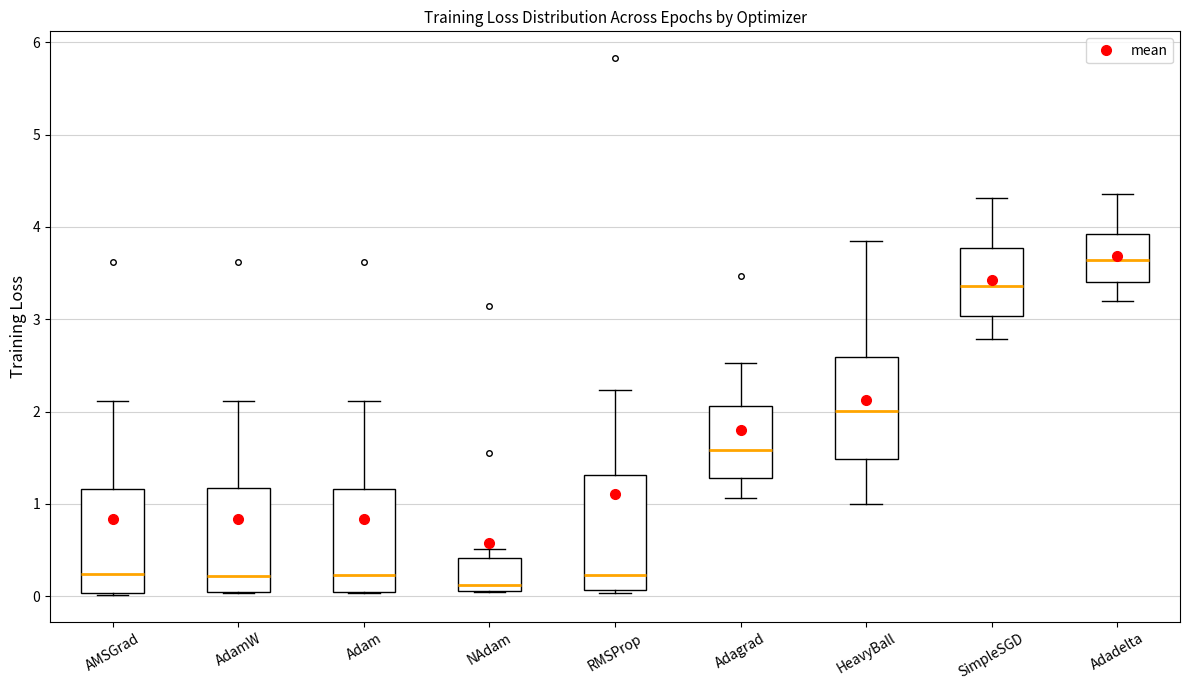

Reading left to right, transcribe this box plot: for each box, give where its median line is, the range the box spans, and where its two whiskers end, as read against the y-axis. The values are not printed on the chart, so give them approximately, as read against the axis.

AMSGrad: median 0.2, box 0.0 to 1.2, whiskers 0.0 to 2.1
AdamW: median 0.2, box 0.0 to 1.2, whiskers 0.0 to 2.1
Adam: median 0.2, box 0.0 to 1.2, whiskers 0.0 to 2.1
NAdam: median 0.1 (just above the box's lower edge), box 0.1 to 0.4, whiskers 0.0 to 0.5
RMSProp: median 0.2, box 0.1 to 1.3, whiskers 0.0 to 2.2
Adagrad: median 1.6, box 1.3 to 2.1, whiskers 1.1 to 2.5
HeavyBall: median 2.0, box 1.5 to 2.6, whiskers 1.0 to 3.8
SimpleSGD: median 3.4, box 3.0 to 3.8, whiskers 2.8 to 4.3
Adadelta: median 3.6, box 3.4 to 3.9, whiskers 3.2 to 4.4